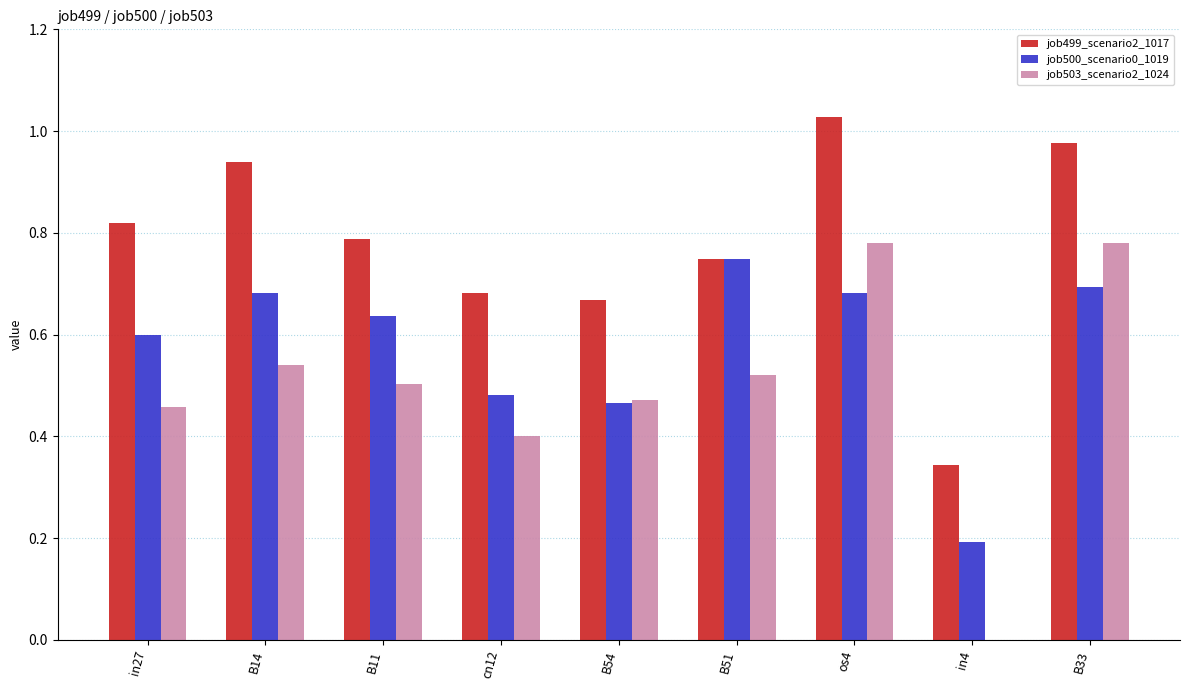

The job503_scenario2_1024 series shows 0.0 at in4. True or false?

True